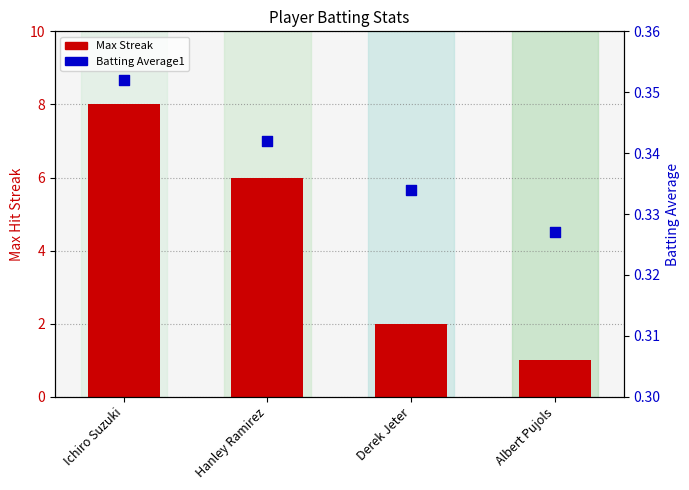

Which series has the largest Y range (max minus min)?

Max Streak